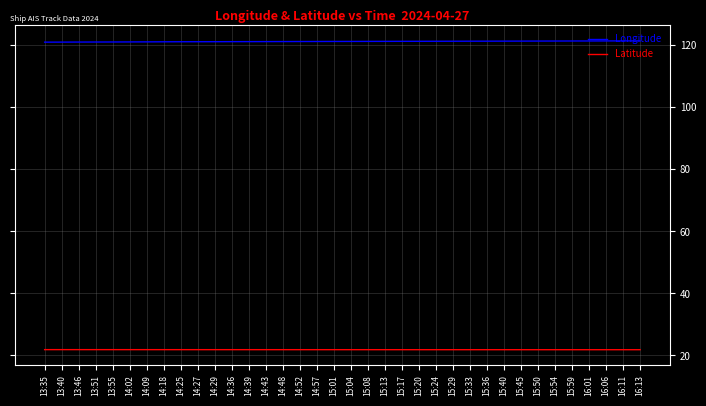

What is the approximate value of Longitude at 14:09?

121.1